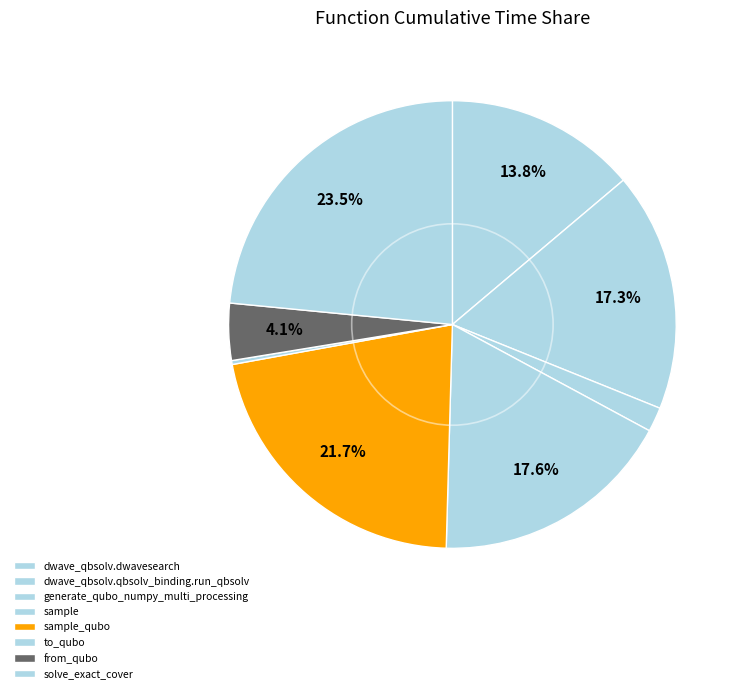

What is the total percentage of sample and dwave_qbsolv.dwavesearch?

31.4%